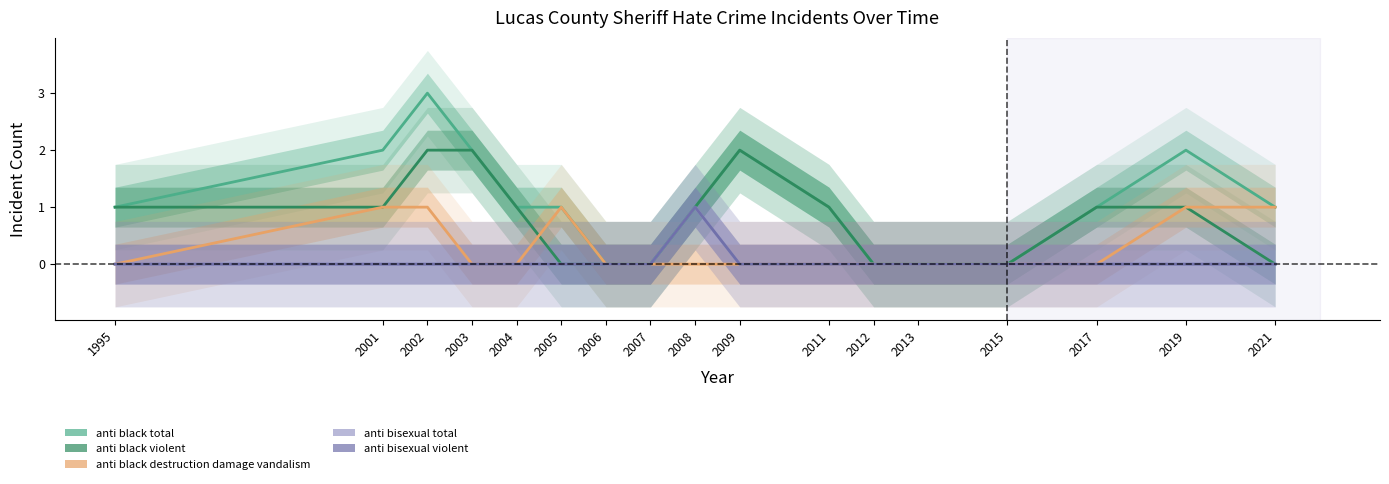

True or false: anti bisexual violent has a value of 0 at 2005.

True